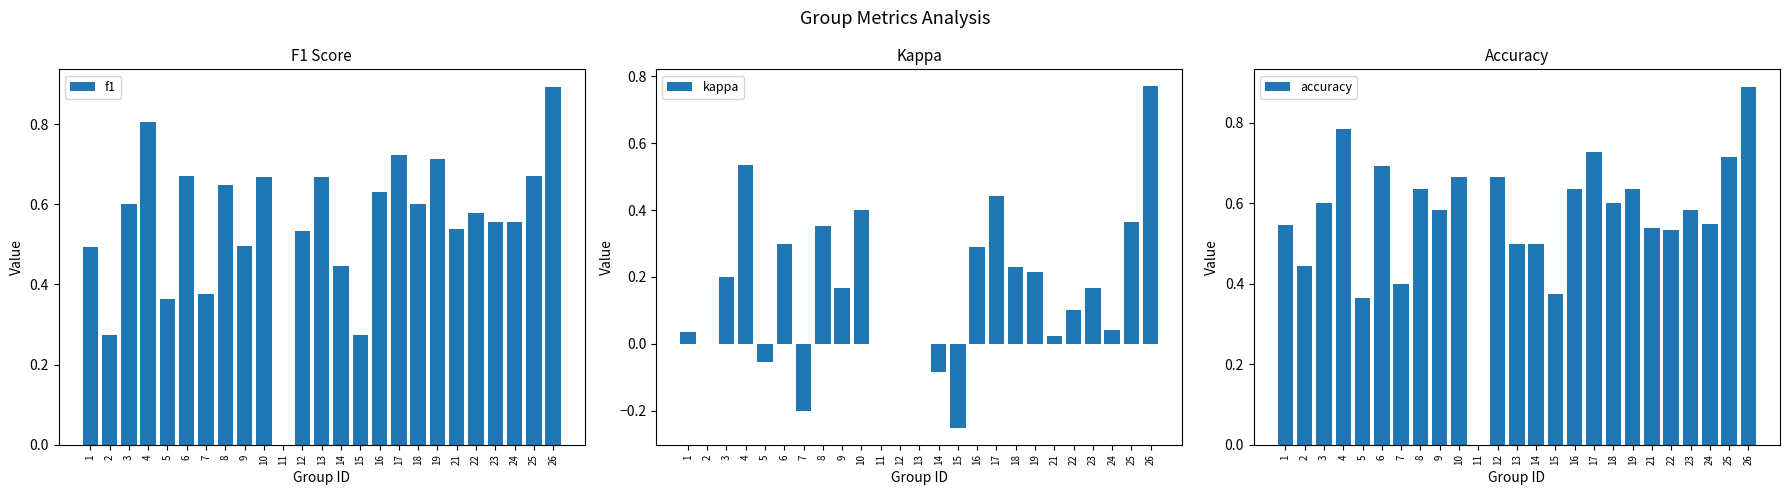

Where does the kappa series first go above 0?

1